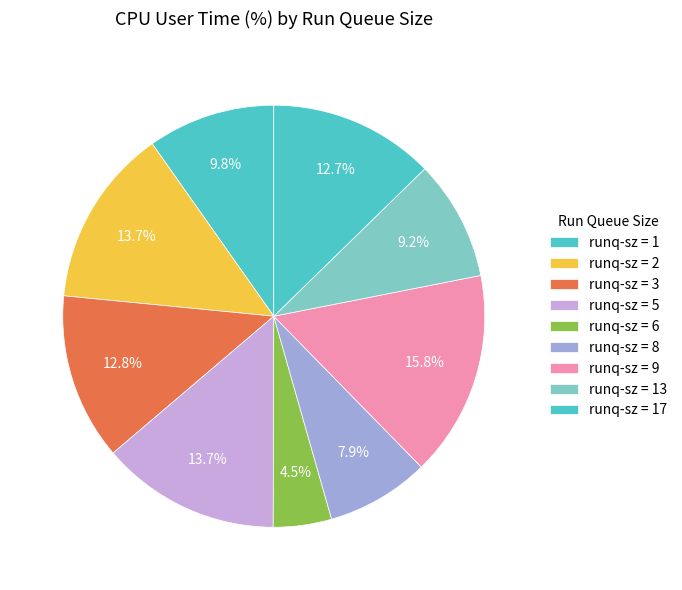

How many slices are in this pie chart?

9